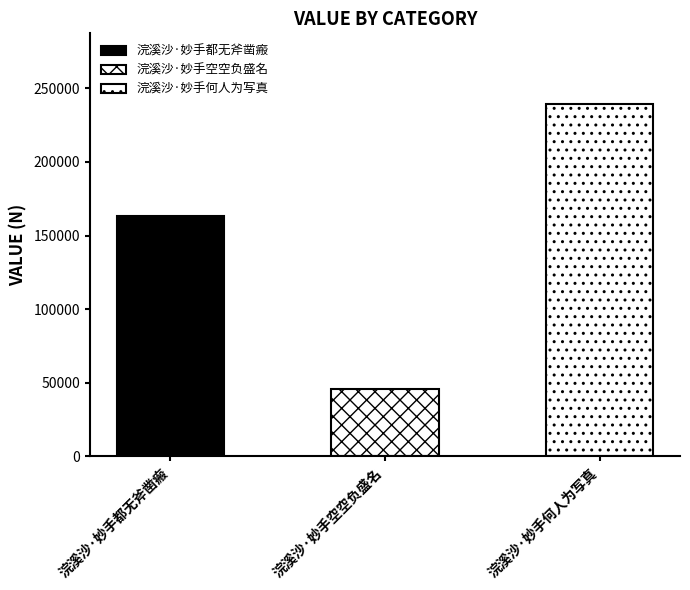

What is the smallest value displayed?

46092